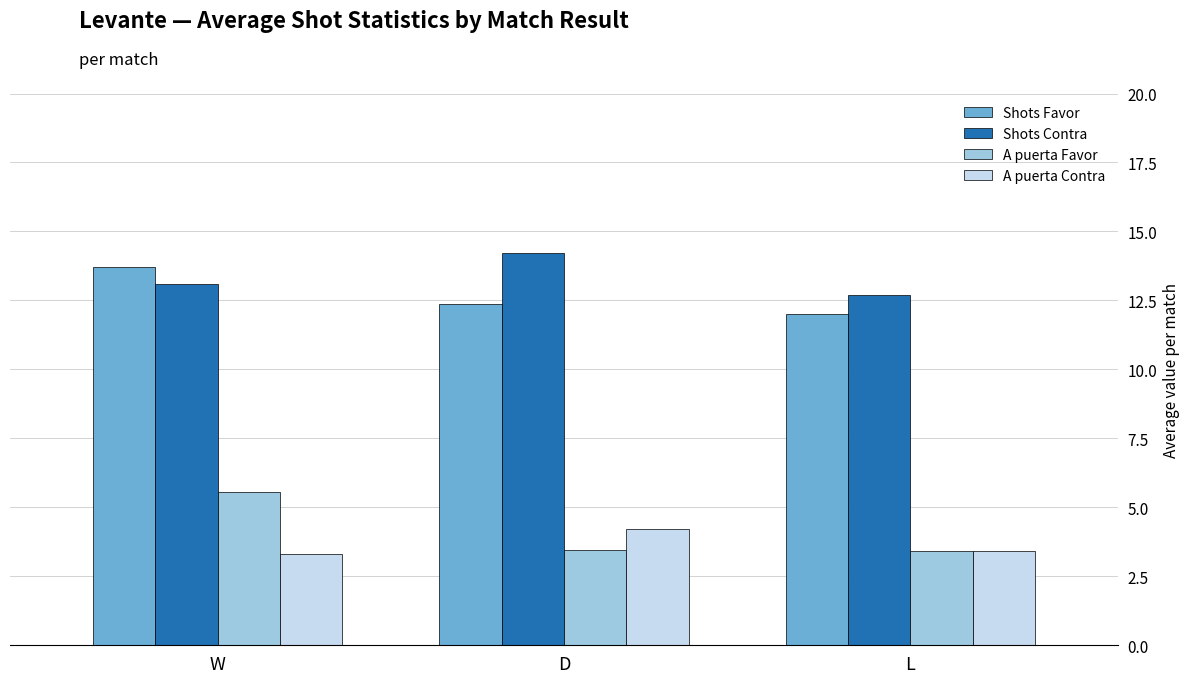

How many bars are there in each group?

4